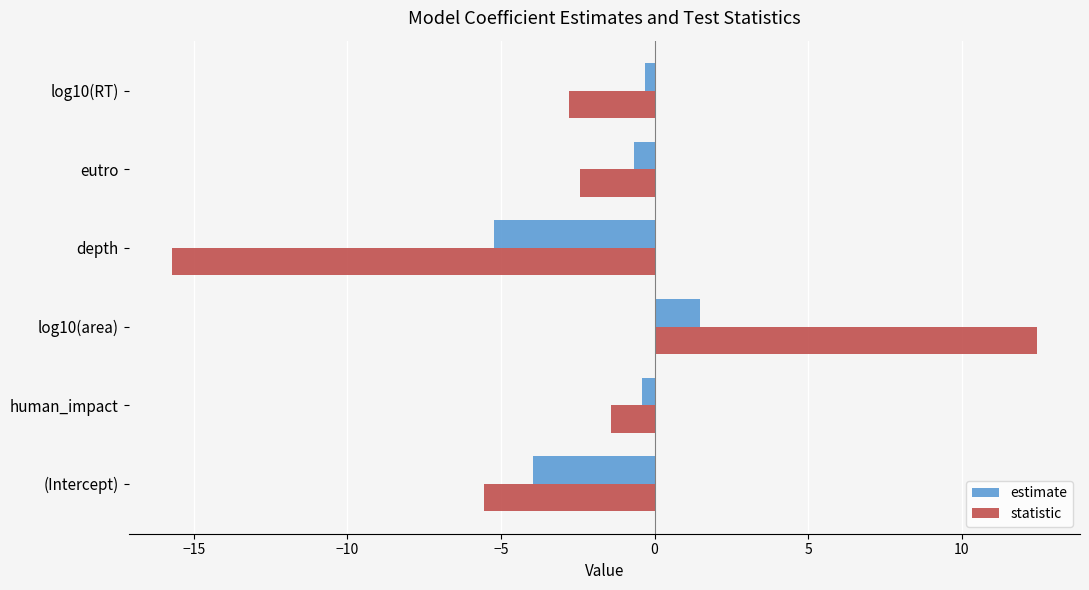

Which series has the widest spread of values?

statistic